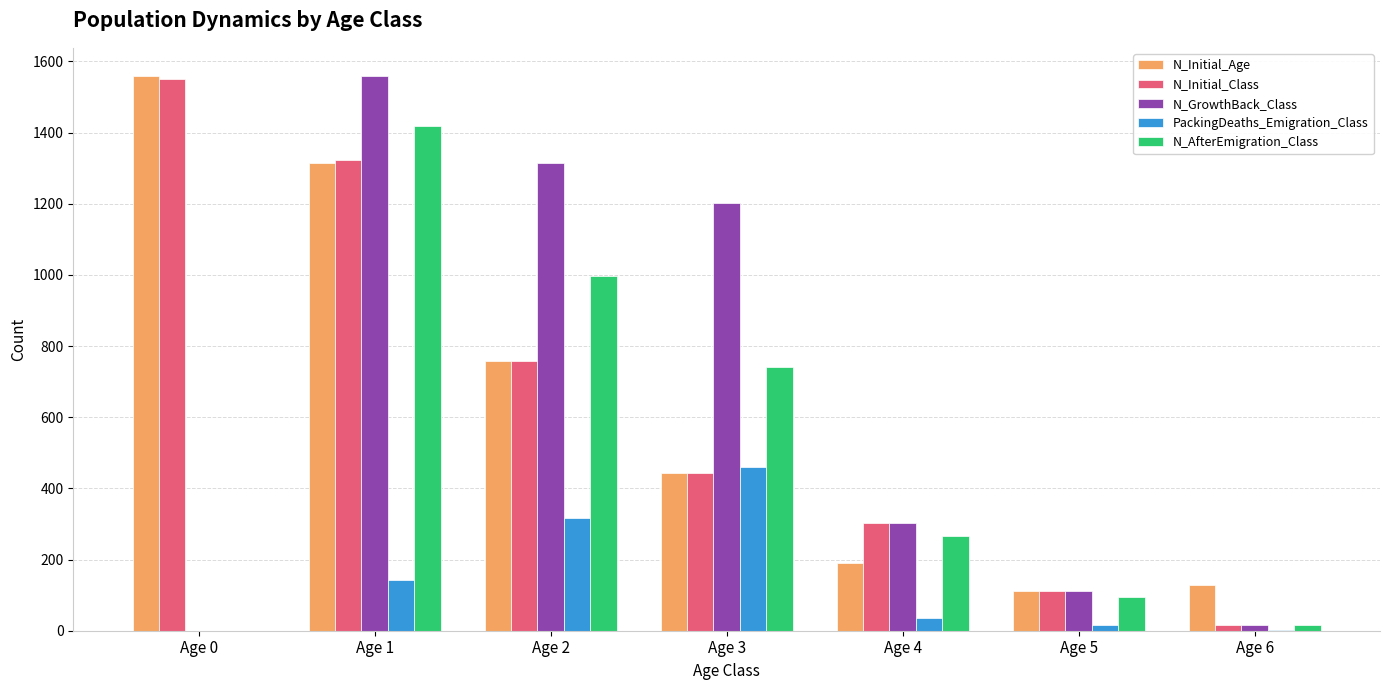

Count the number of data series in this chart.

5